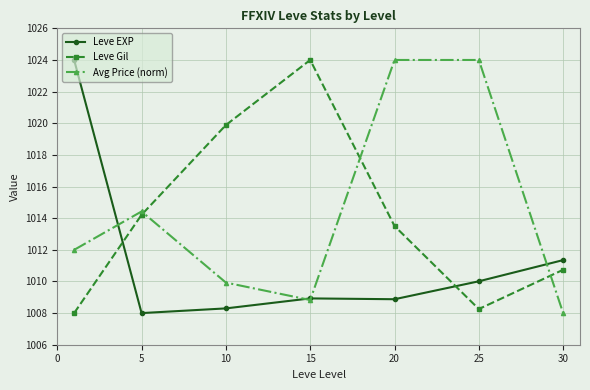

What is the value of the Avg Price (norm) point at the 4th from the left?

1008.8